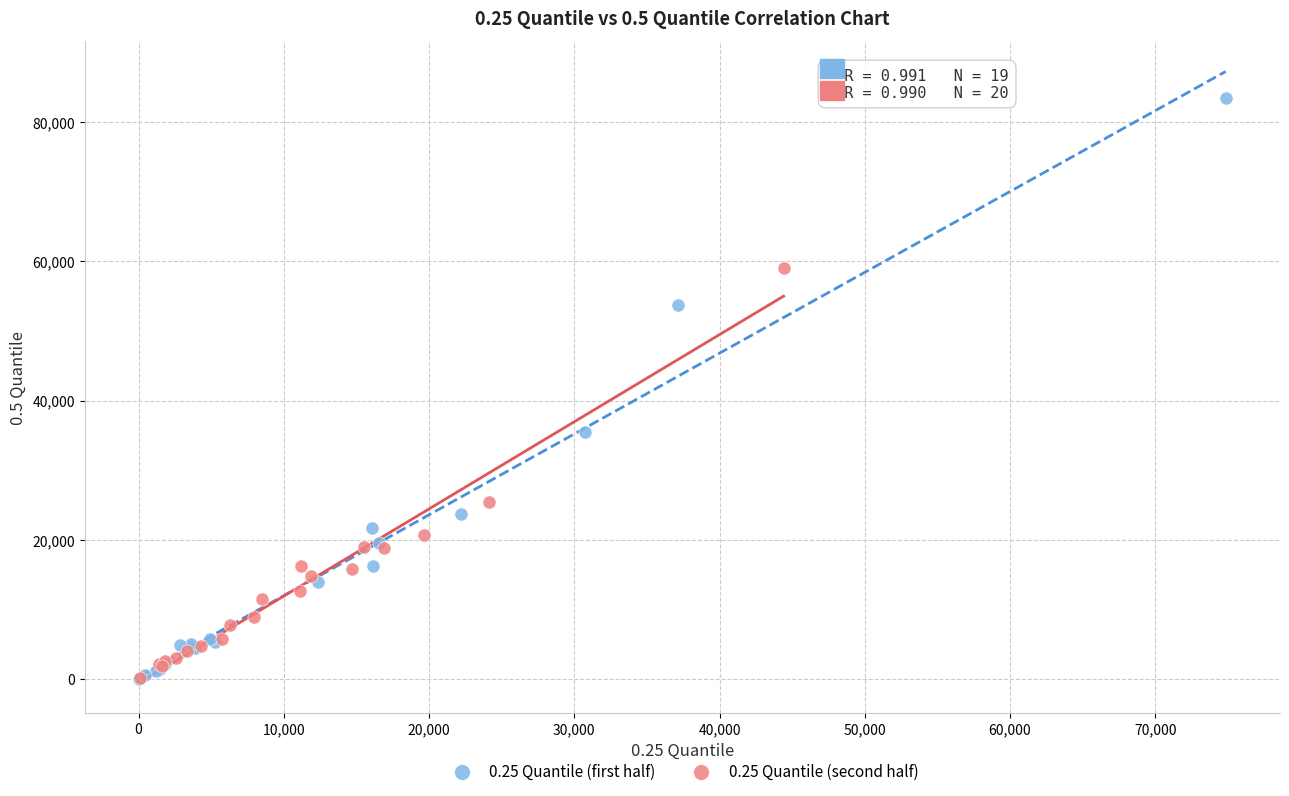

Which series has the widest spread of Y values?

0.25 Quantile (first half)